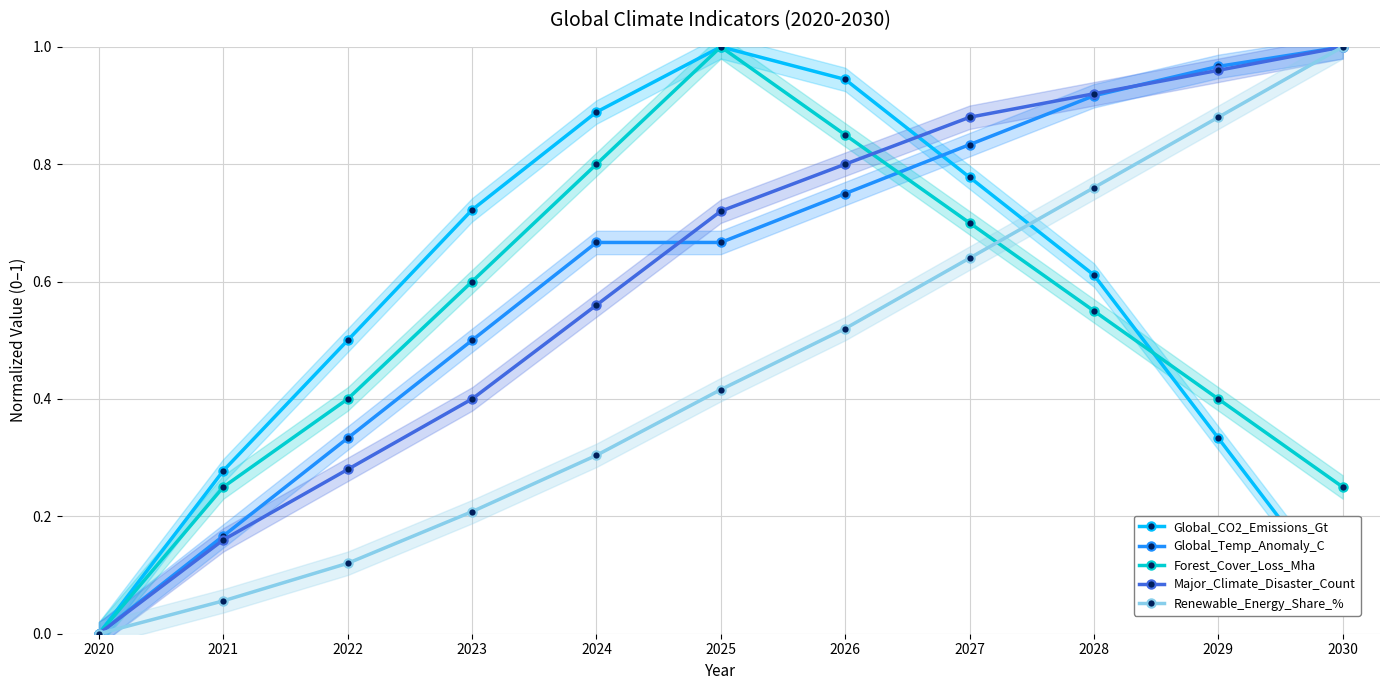

True or false: Forest_Cover_Loss_Mha has a value of 0.4 at 2023.

False